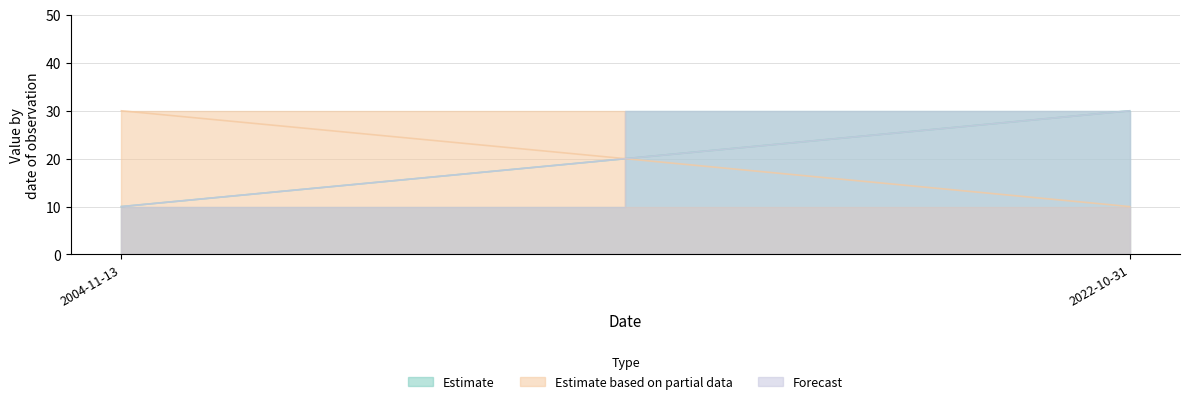

Count the number of categories in the chart.

2